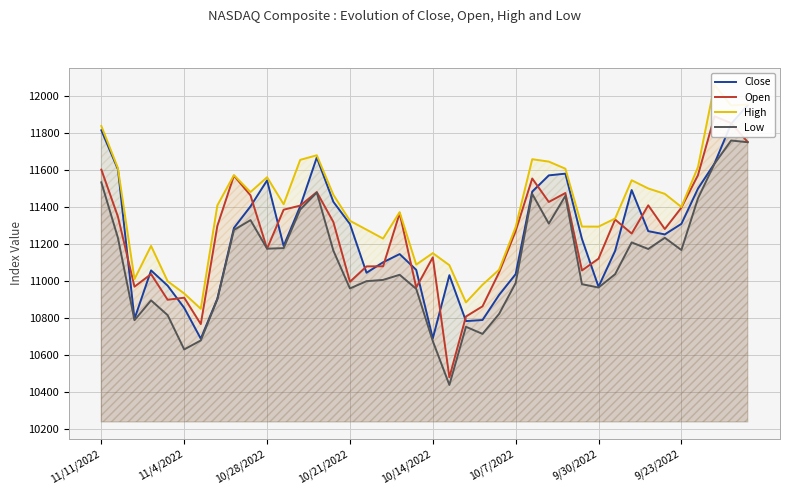

At how many categories does at least one series exceed 11274?

28